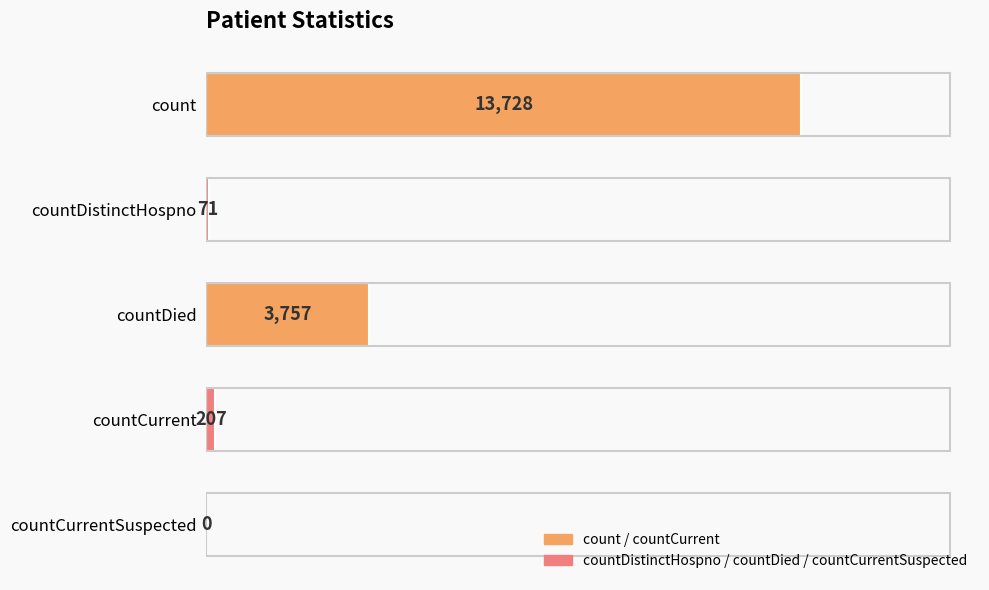

How many series are shown in this chart?

1